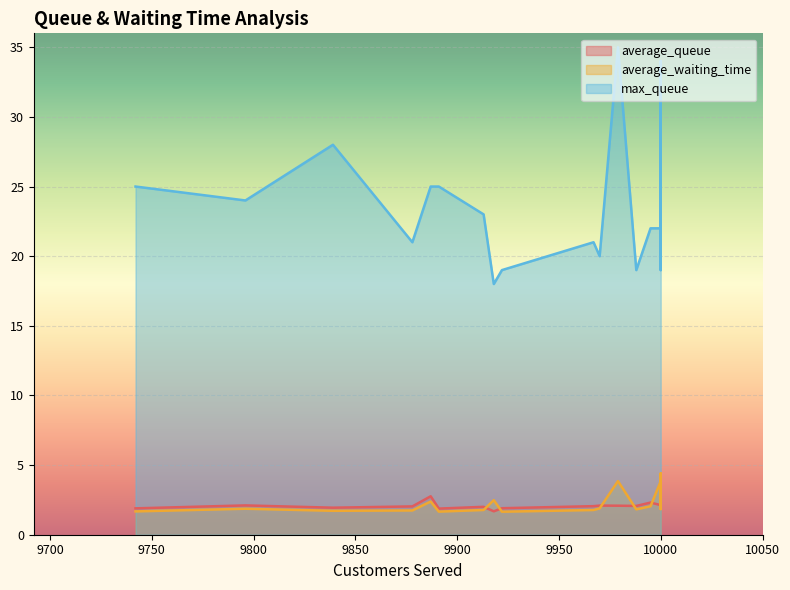

What is the spread (max minus min) of values at 9891?

23.3